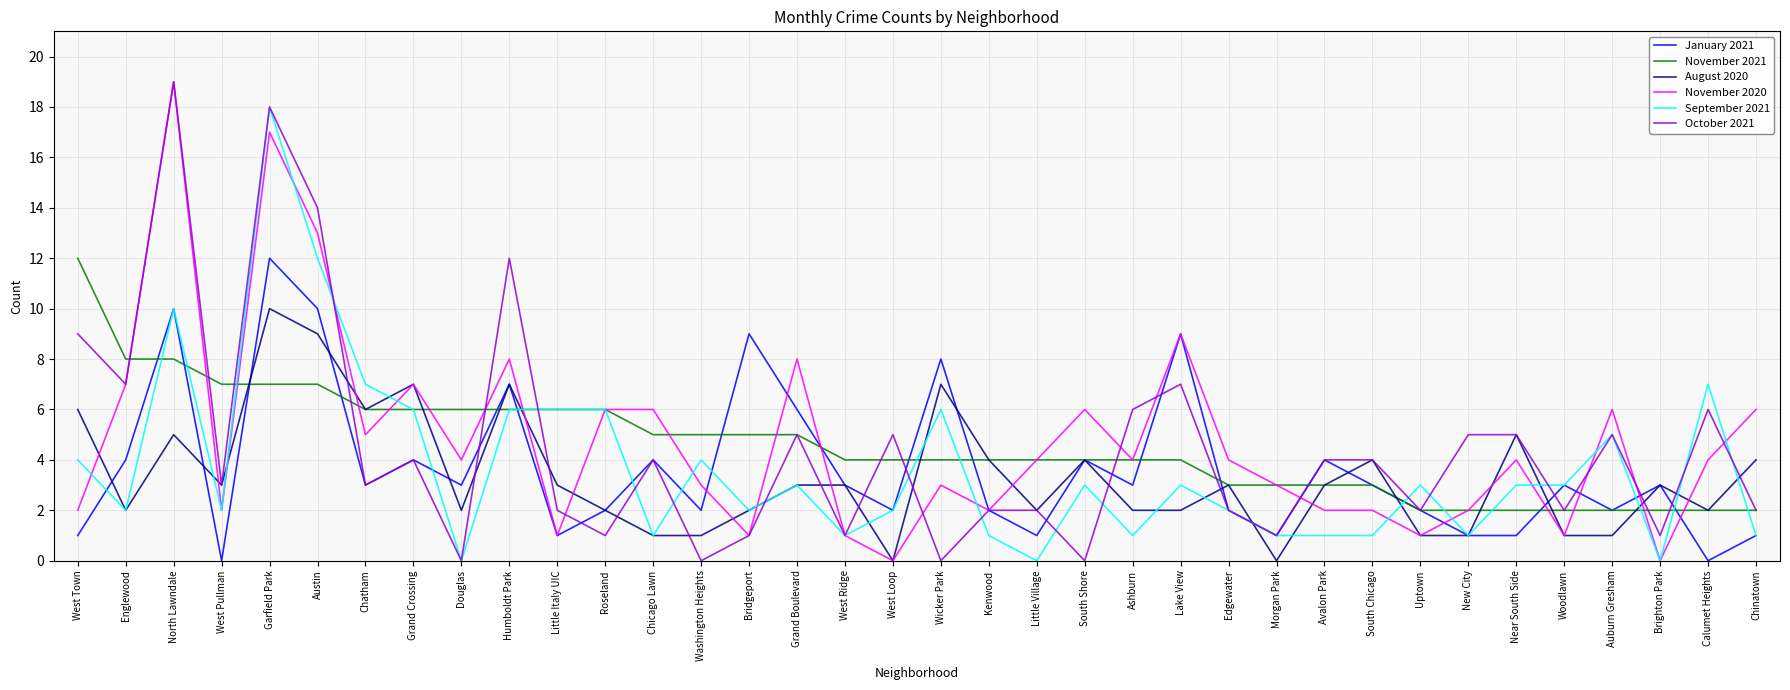

At which category is the sum across all series the highest?

Garfield Park